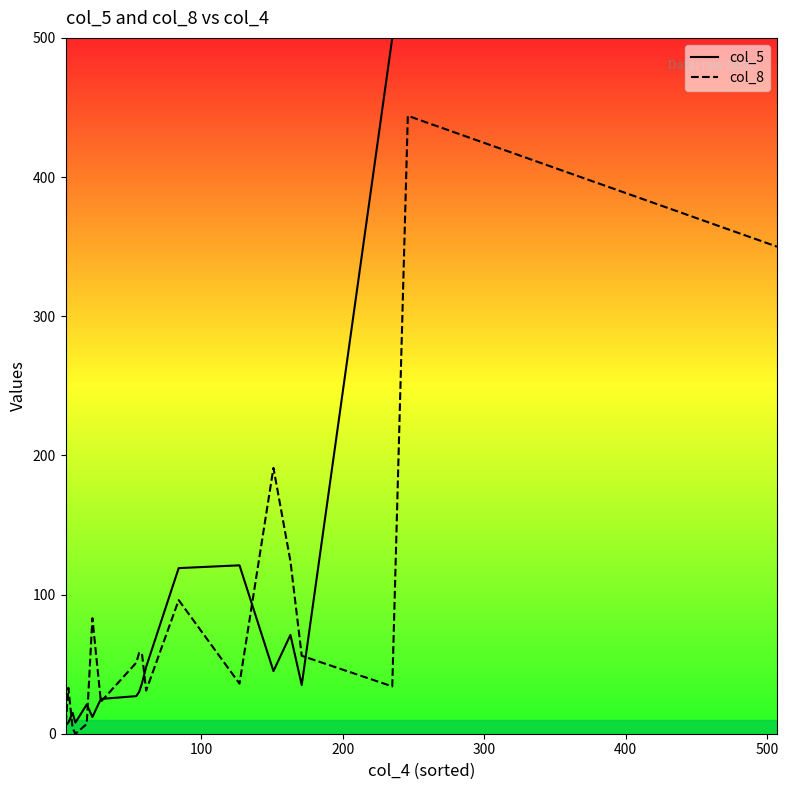

Which series has the largest total across all categories?

col_5